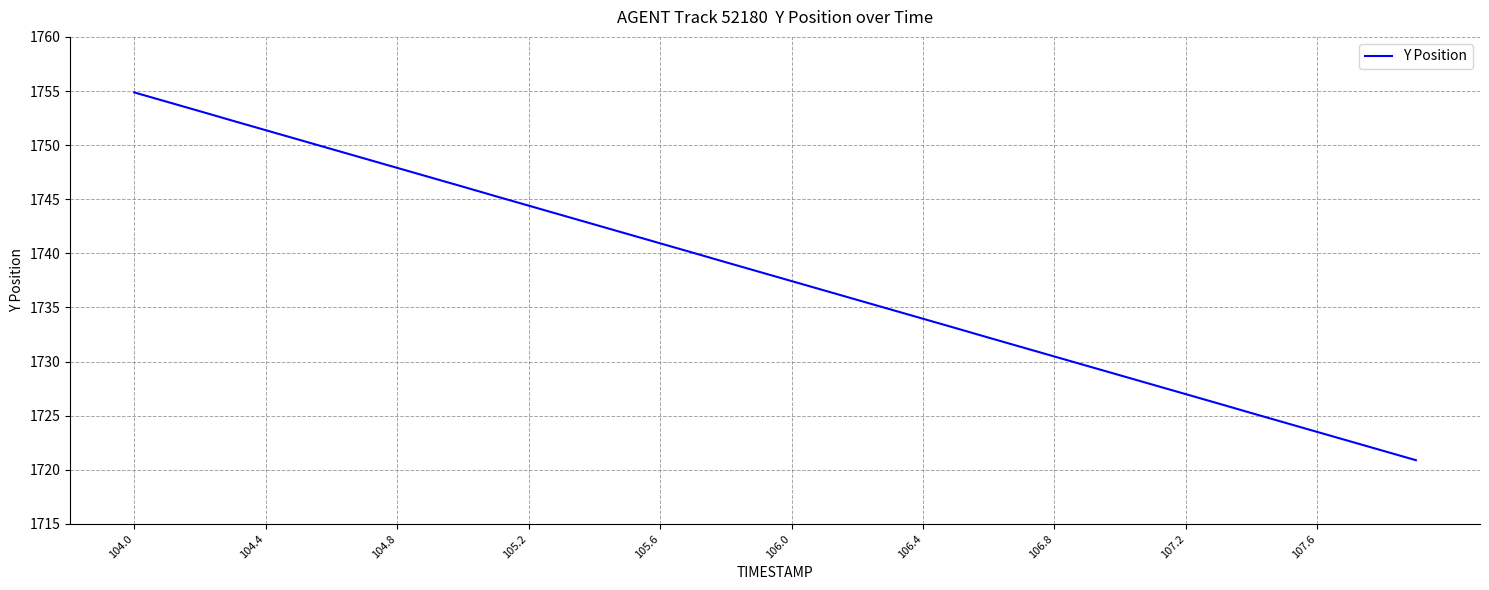

Count the number of categories in the chart.

40